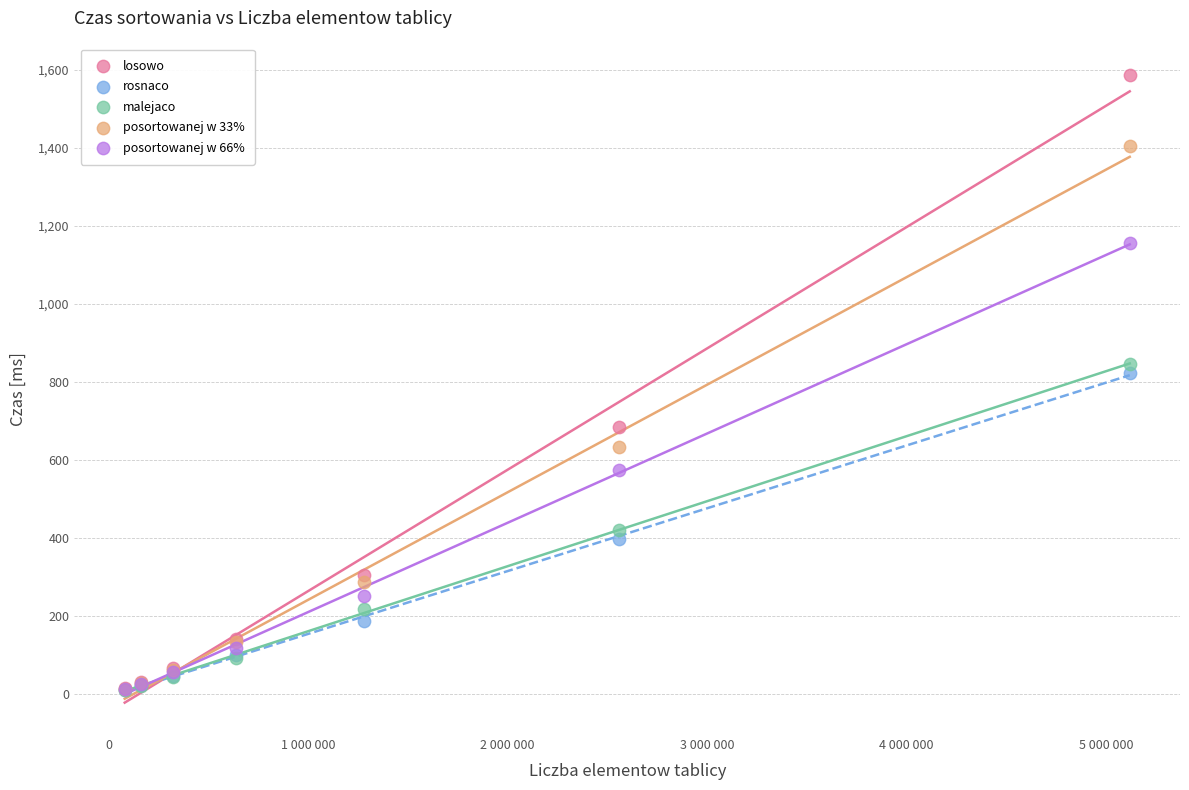

In the losowo series, what Y value is closest to 800?

685.6